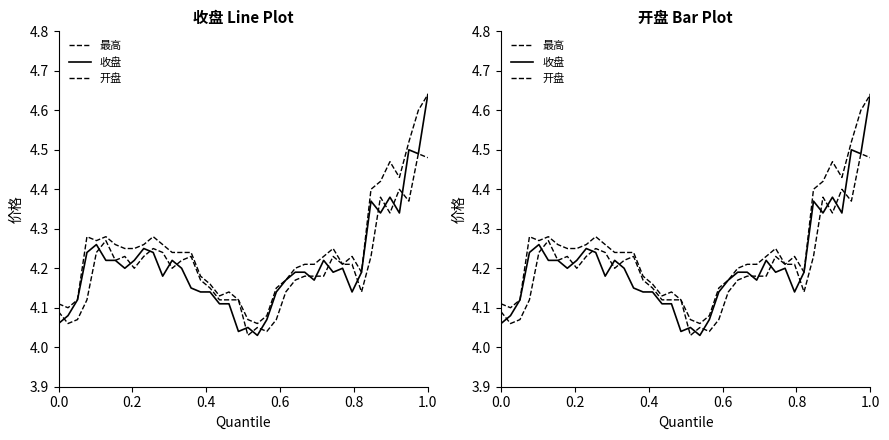

True or false: 收盘 has more than 2 interior local peaks.

True